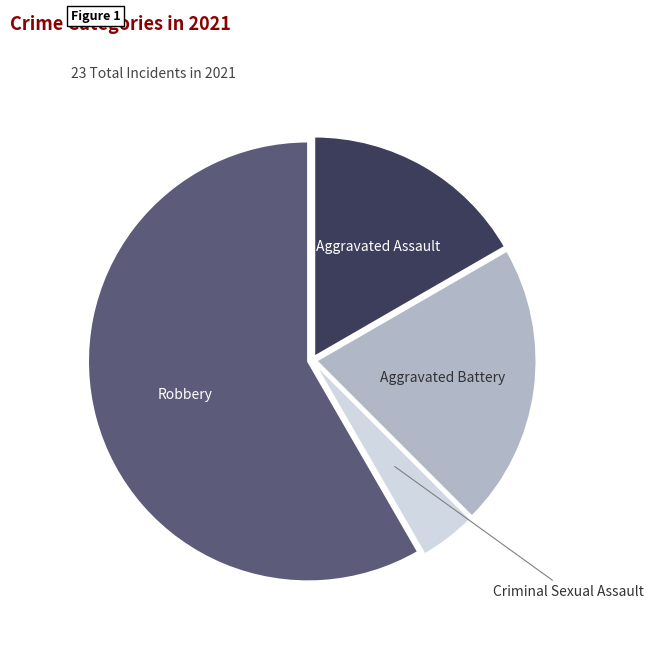

Rank the categories by value from highest to lowest.

Robbery, Aggravated Battery, Aggravated Assault, Criminal Sexual Assault